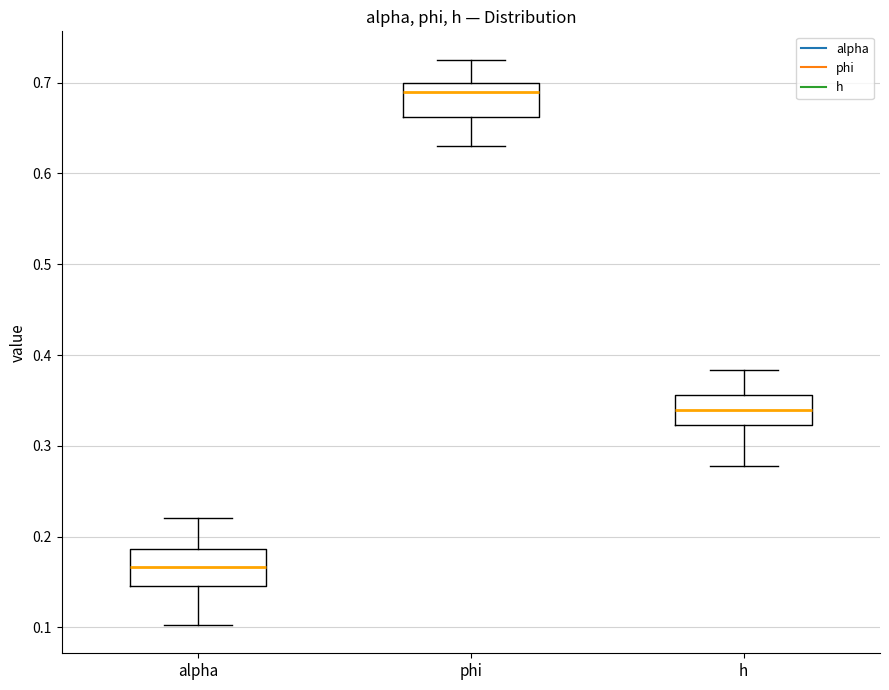

Which box's median line is the highest?

phi